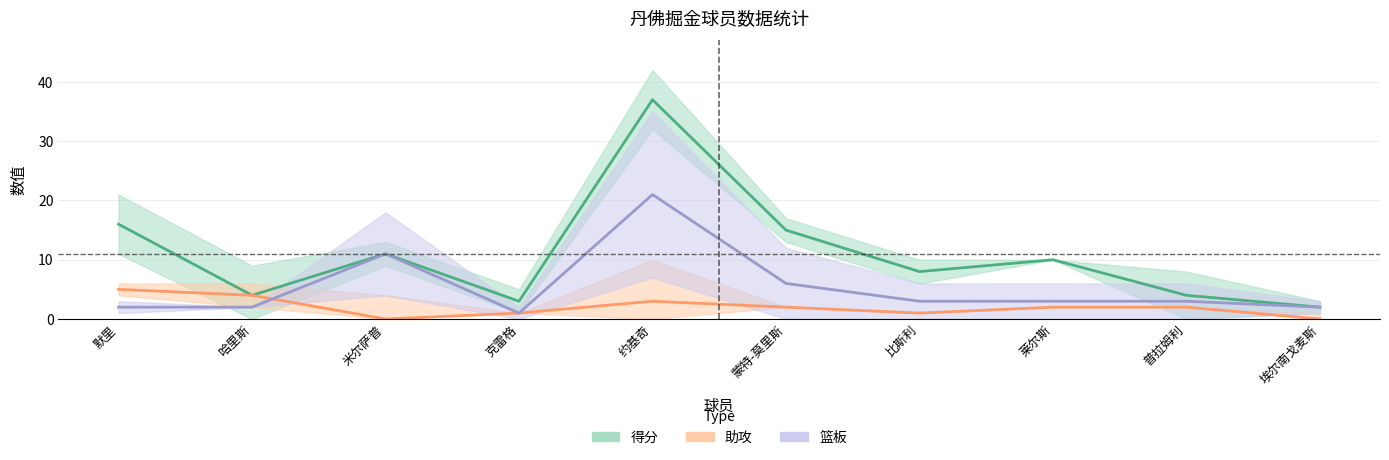

What position from the right is 克雷格?

7